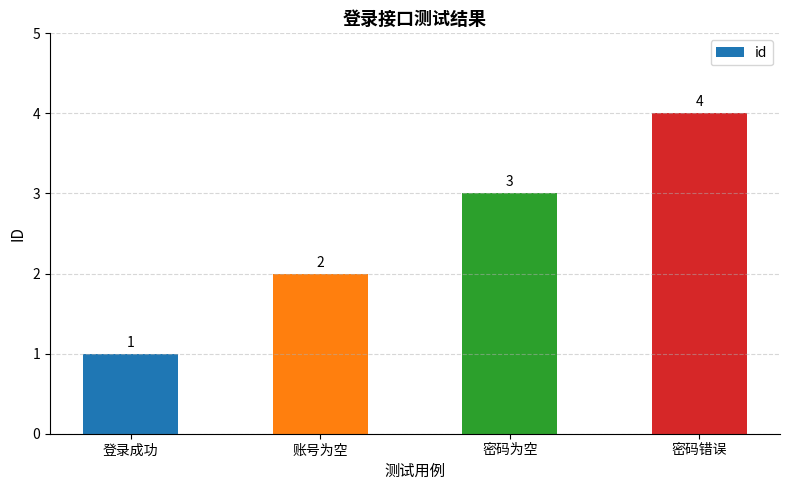

What is the change in value from 账号为空 to 密码错误?

+2